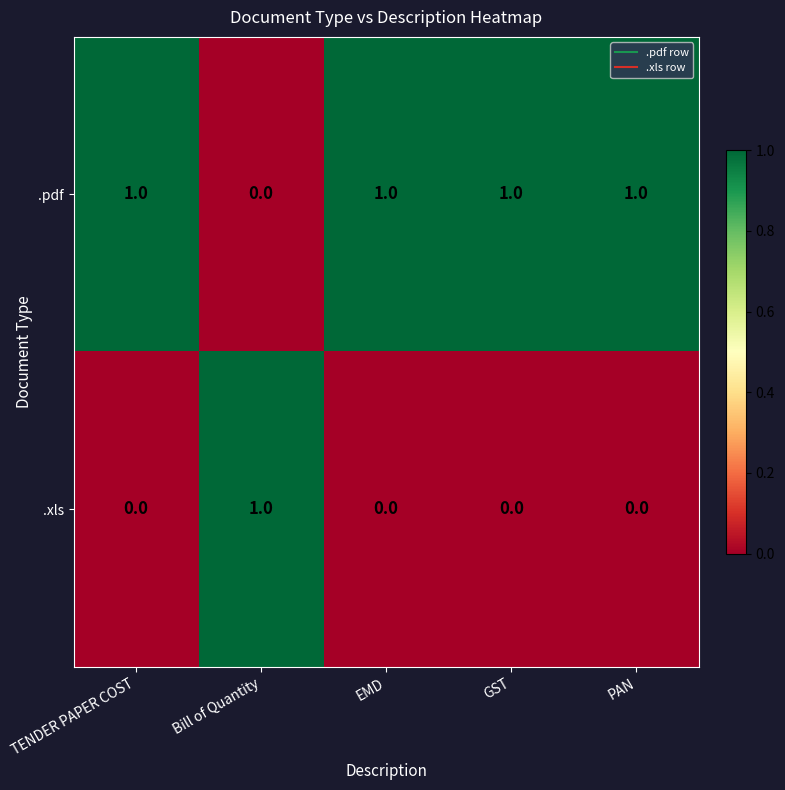

Which series has the largest total across all categories?

.pdf